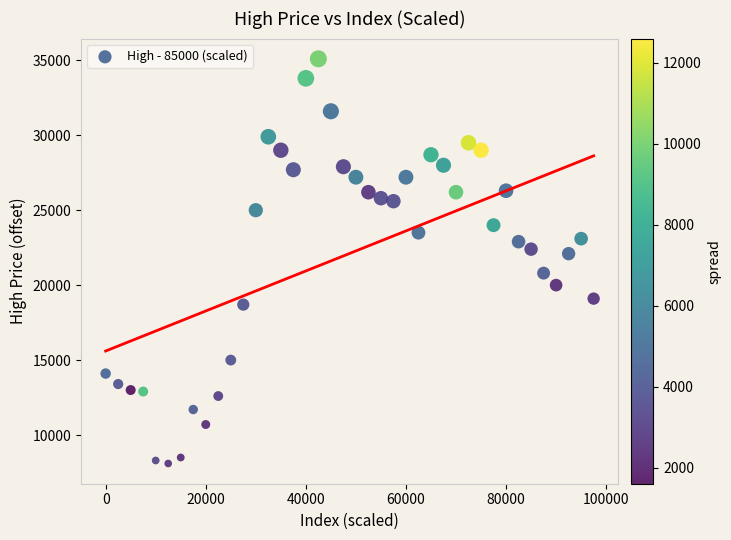

What Y value in the scatter plot is closest to 21600?

22100